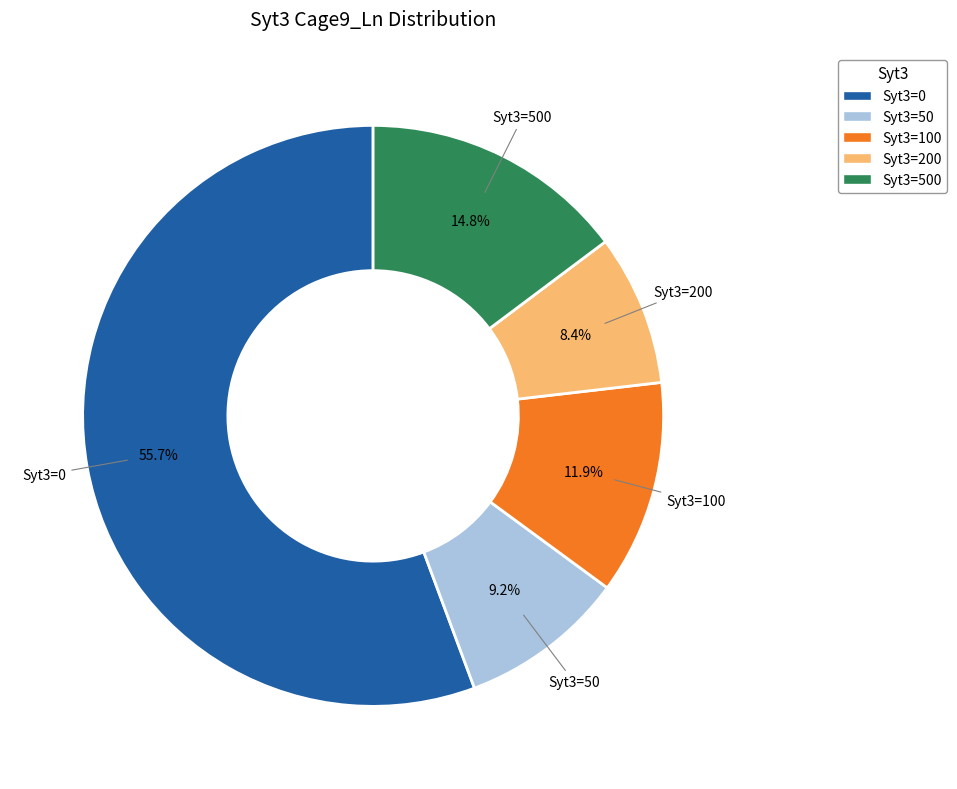

Is there any slice that represents more than half of the pie?

Yes